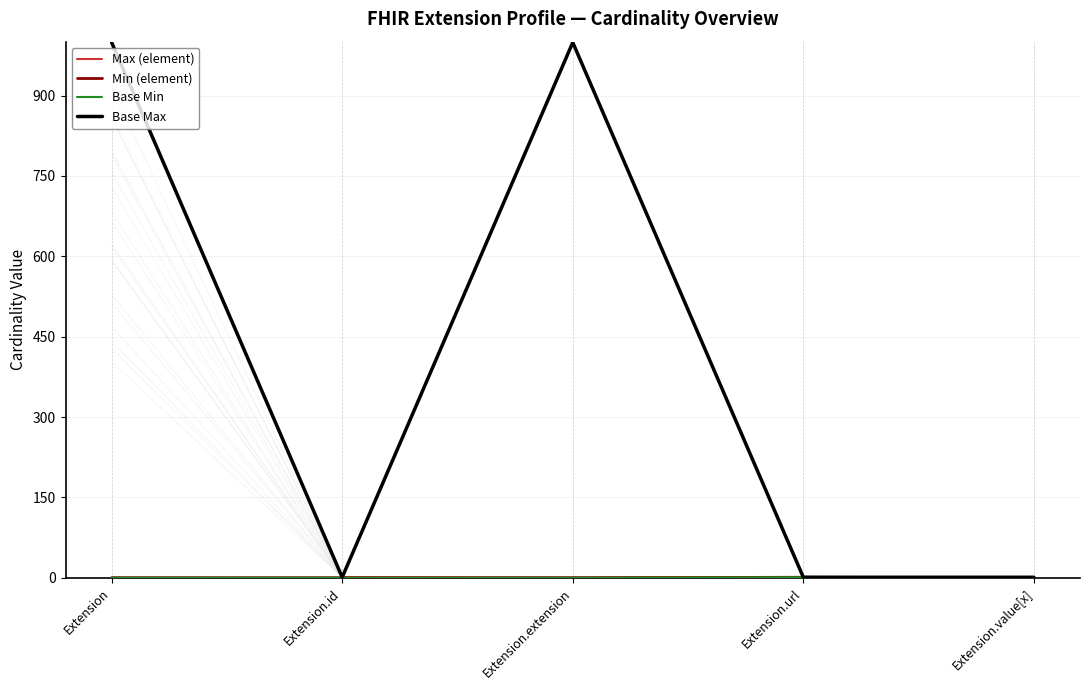

How many data points in Max (element) are above 1?

1